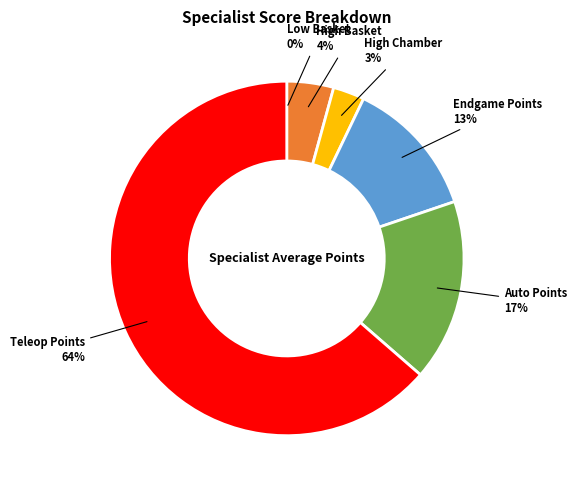

Between High Chamber and Endgame Points, which is larger?

Endgame Points